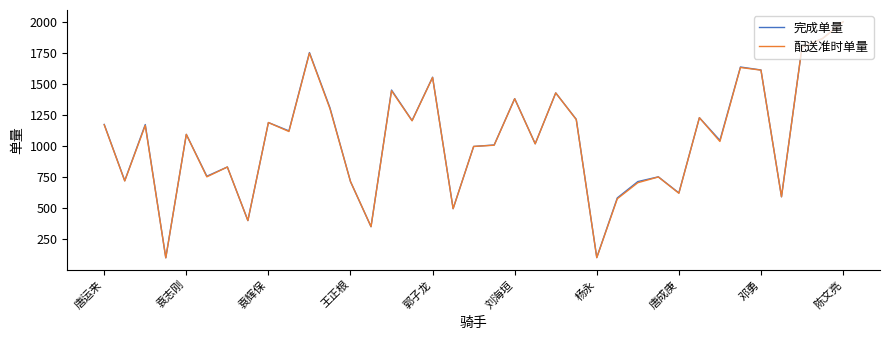

What is the highest value of the 完成单量 series?

1998